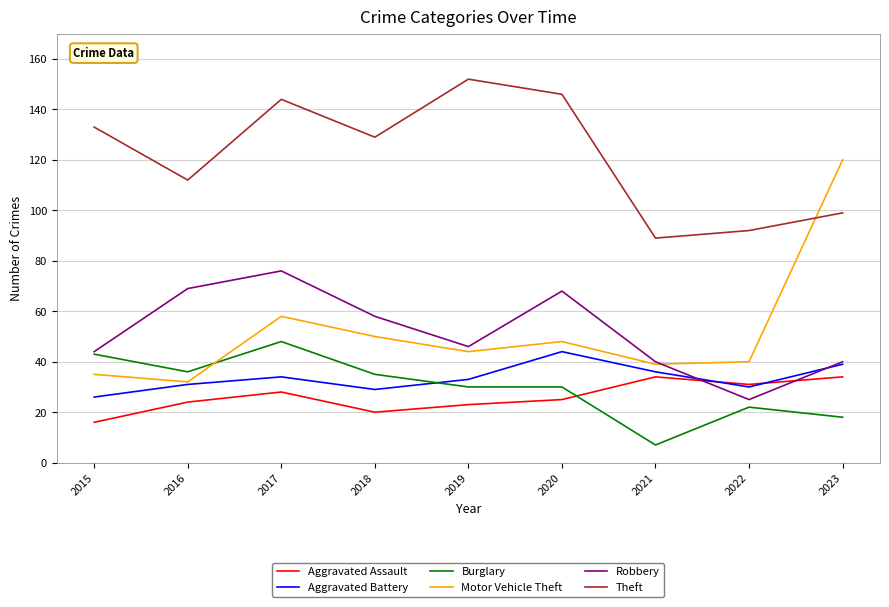

Count the number of categories in the chart.

9